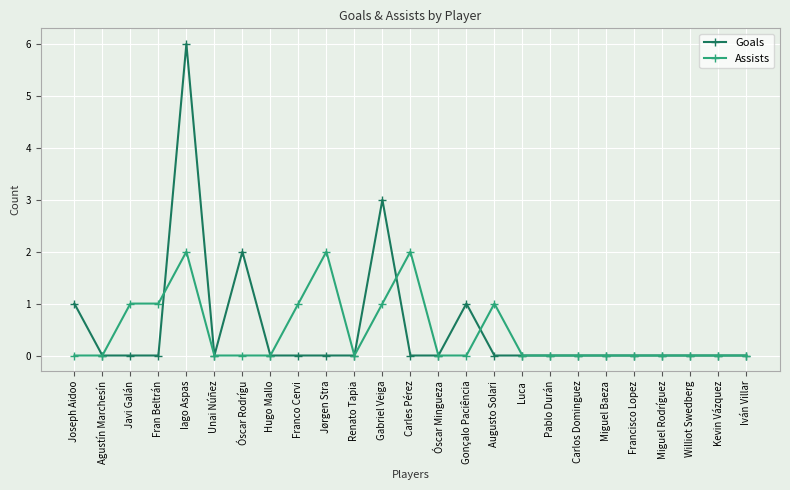

Between Franco Cervi and Carles Pérez, which series saw the biggest shift?

Assists